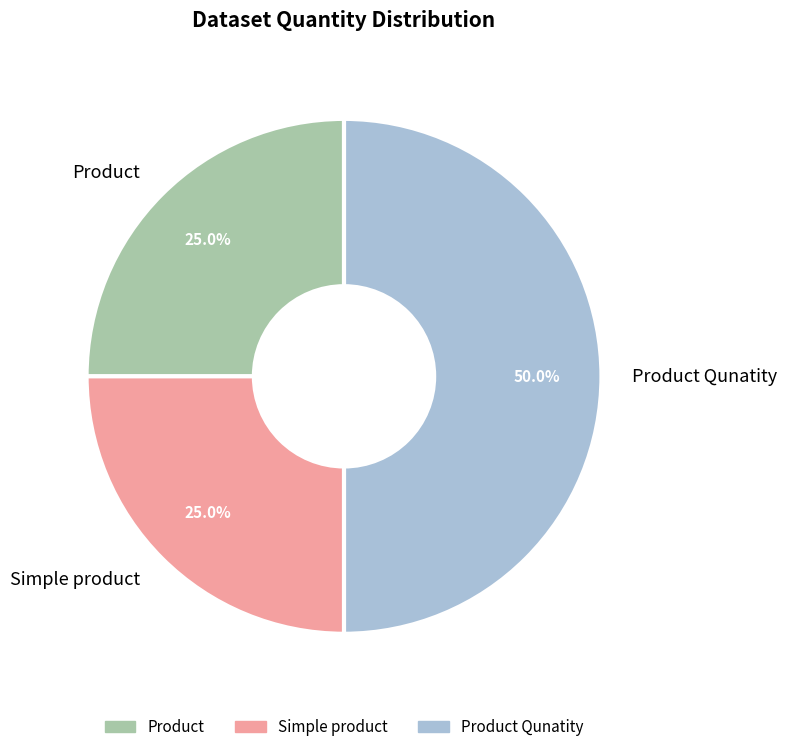

Does Simple product represent more than half of the total?

No